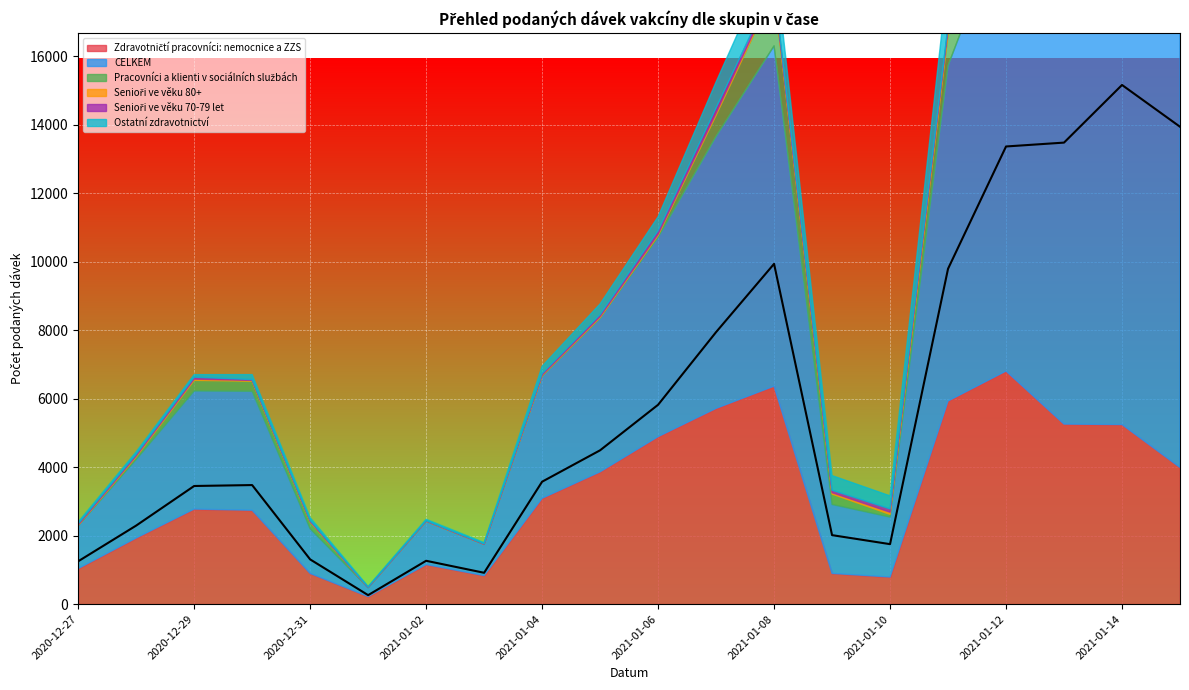

What is the maximum value for Ostatní zdravotnictví?

2970